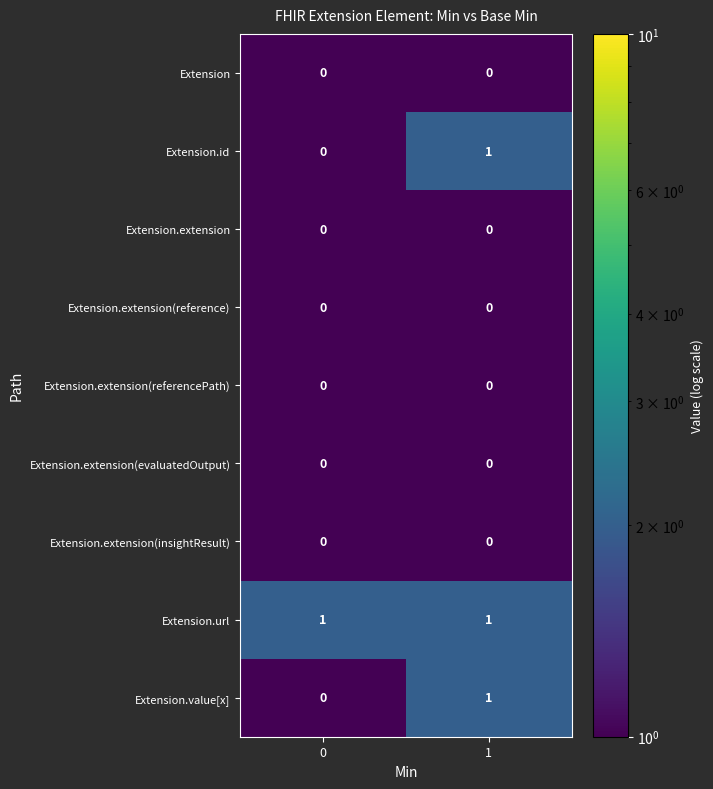

Reading right to left, transcribe all the data shown in this chart.

Extension: 1=0	0=0
Extension.id: 1=1	0=0
Extension.extension: 1=0	0=0
Extension.extension(reference): 1=0	0=0
Extension.extension(referencePath): 1=0	0=0
Extension.extension(evaluatedOutput): 1=0	0=0
Extension.extension(insightResult): 1=0	0=0
Extension.url: 1=1	0=1
Extension.value[x]: 1=1	0=0